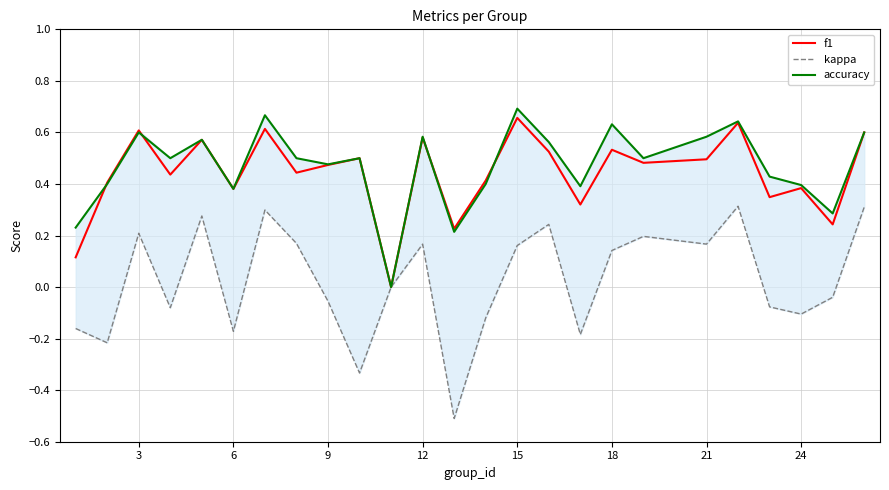

True or false: accuracy has a value of 0.2 at 24.

False